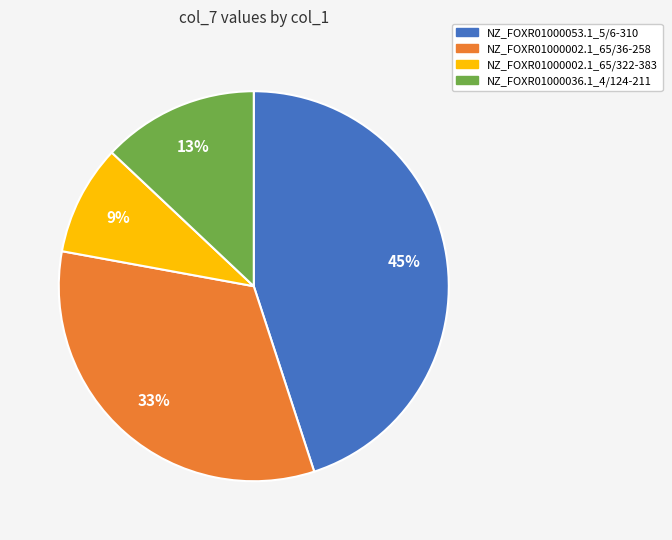

What percentage is the NZ_FOXR01000002.1_65/322-383 slice, to the nearest percent?

9%